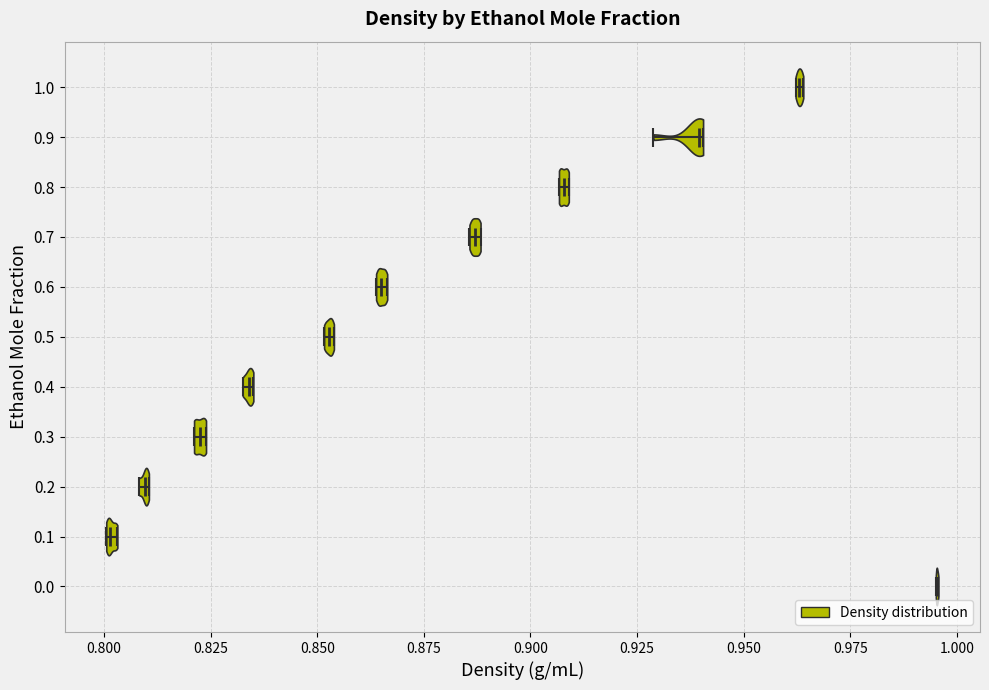

Reading bottom to top, read every violin against the x-axis: where its median line is, and the lowest and highest points it reaches. The values are not printed on the chart, so give them approximately, as read against the axis.

0.0: median line 0.995, lowest point 0.995, highest point 0.995
0.1: median line 0.800, lowest point 0.800, highest point 0.805
0.2: median line 0.810, lowest point 0.810, highest point 0.810
0.3: median line 0.825, lowest point 0.820, highest point 0.825
0.4: median line 0.835, lowest point 0.835, highest point 0.835
0.5: median line 0.855, lowest point 0.850, highest point 0.855
0.6: median line 0.865, lowest point 0.865, highest point 0.865
0.7: median line 0.885, lowest point 0.885, highest point 0.890
0.8: median line 0.910, lowest point 0.905, highest point 0.910
0.9: median line 0.940, lowest point 0.930, highest point 0.940
1.0: median line 0.965, lowest point 0.960, highest point 0.965